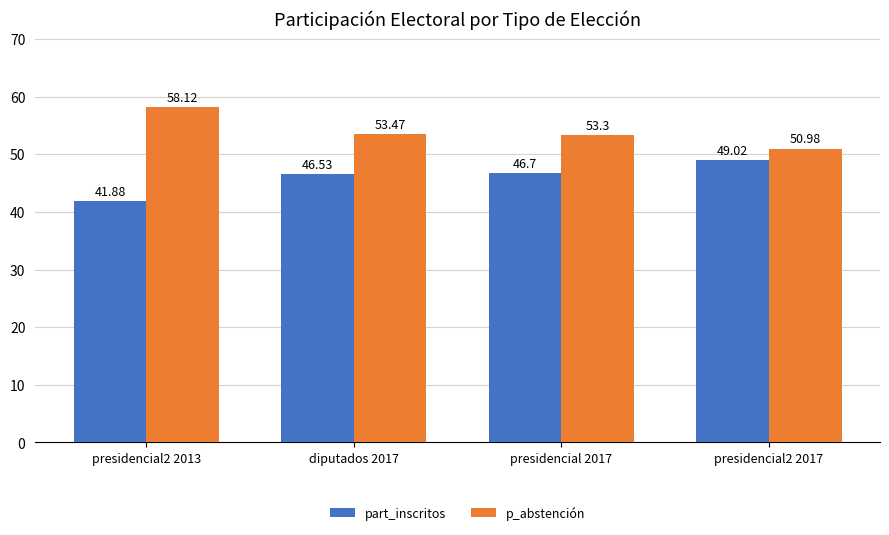

Which series has the largest total across all categories?

p_abstención